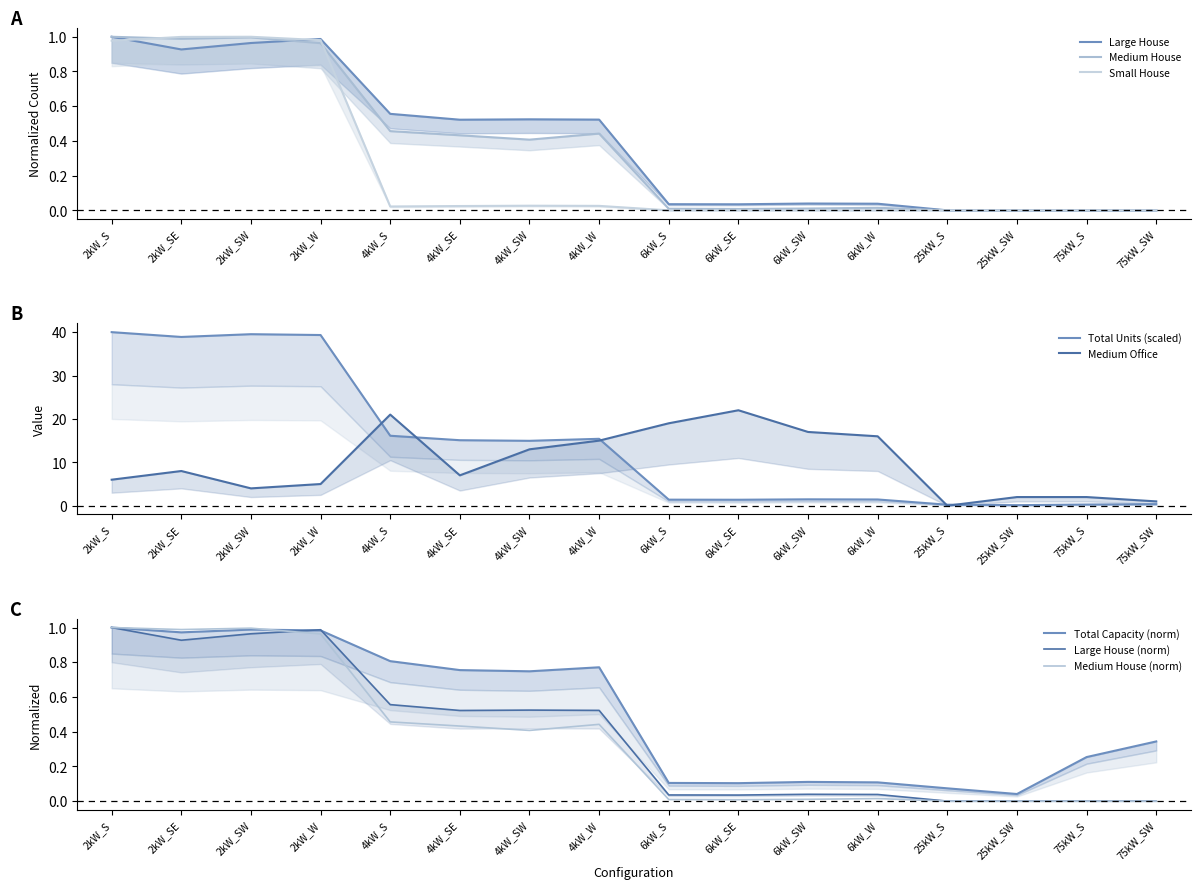

The value of Medium House (norm) at 75kW_SW is -0.6. True or false?

False